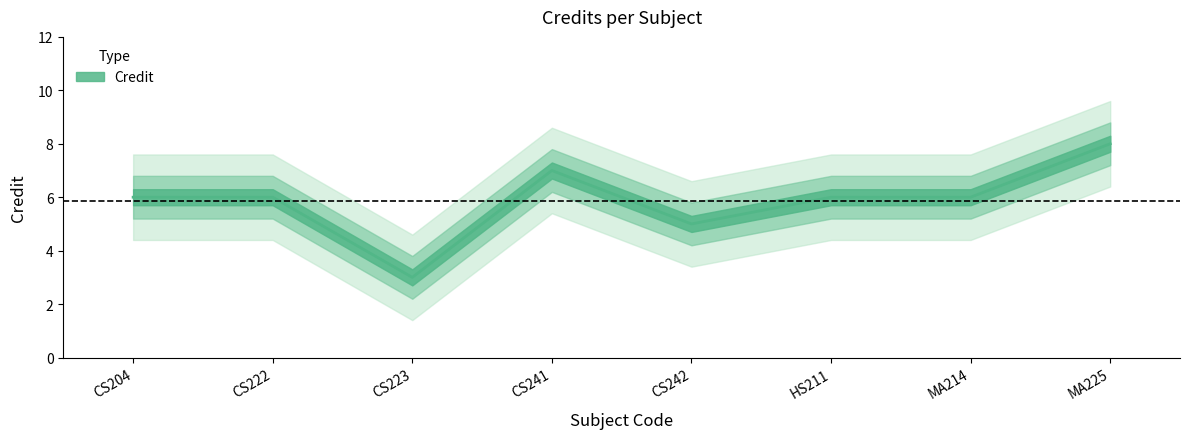

True or false: the data has more than 0 interior local peaks.

True